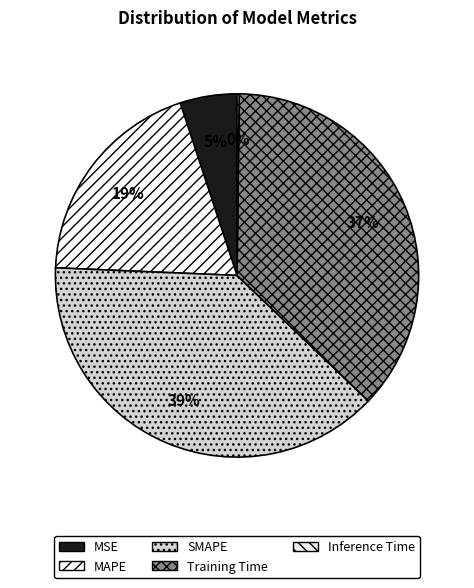

How much of the chart is everything except Training Time?

63.1%